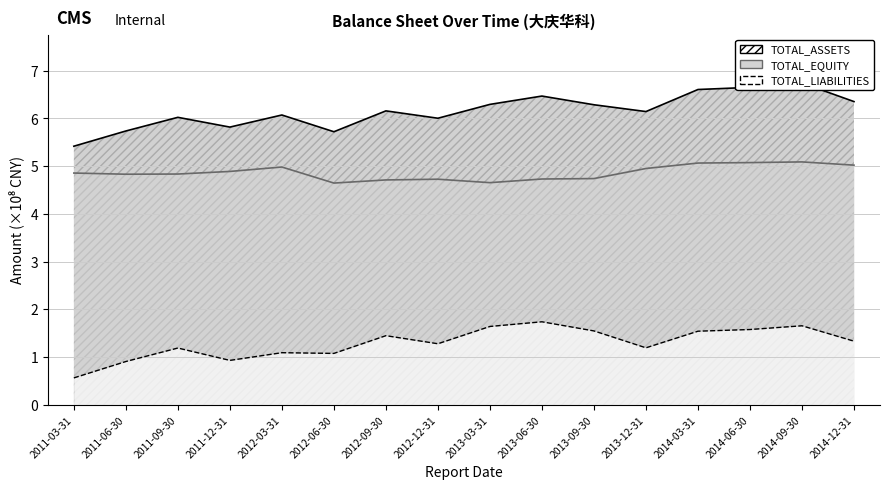

What is the total value across all series at 2011-03-31?

10.8